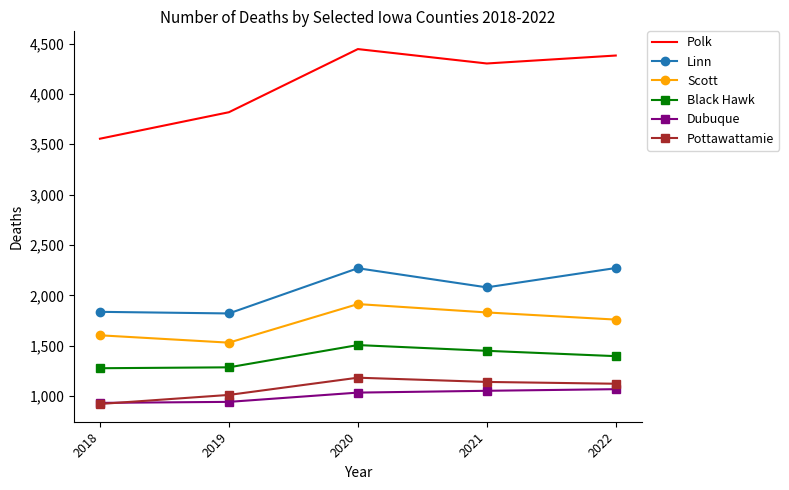

True or false: Black Hawk has a value of 1276 at 2018.

True